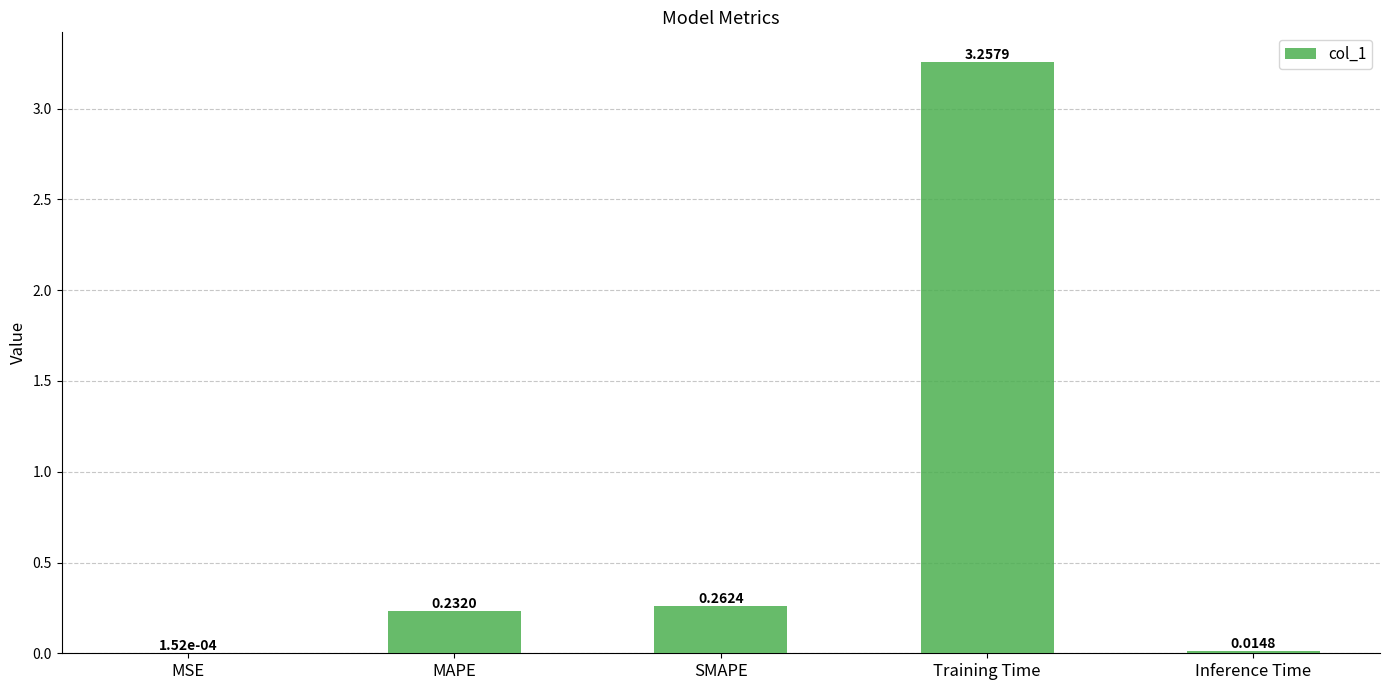

At which label is the value closest to 1?

SMAPE